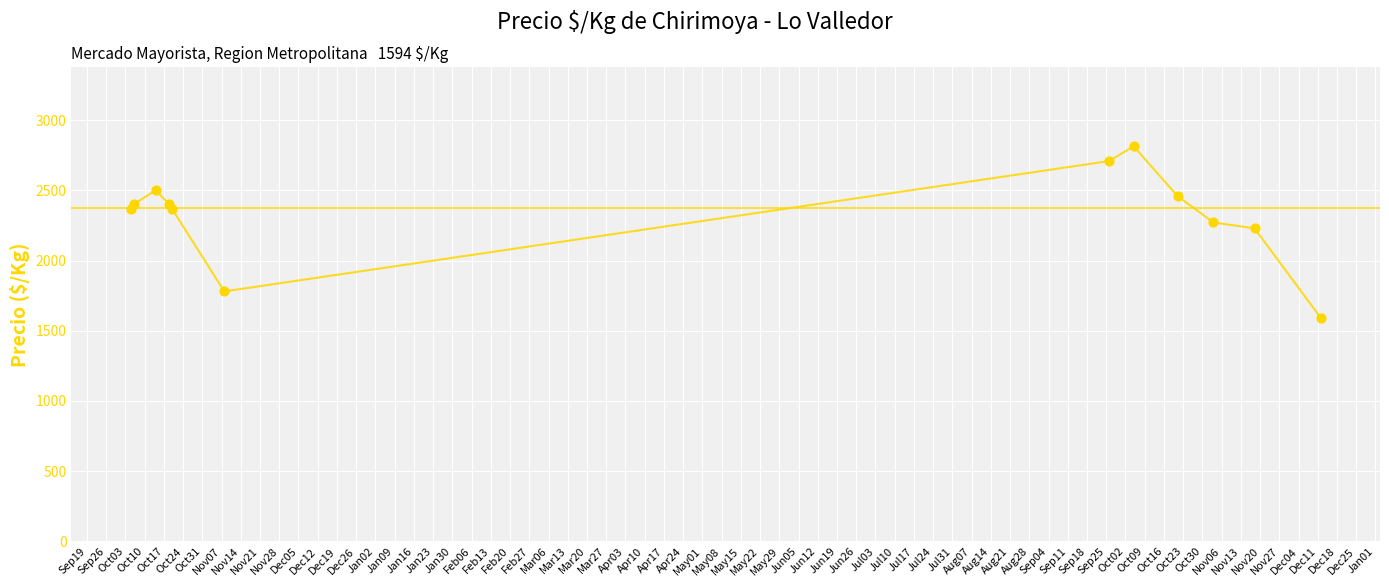

What is the maximum value shown in the chart?

2813